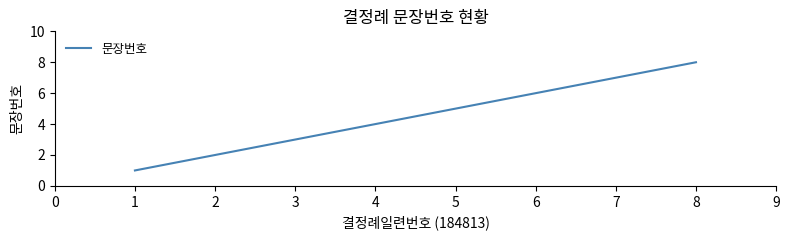

Is this an area chart (filled region under the line)?

No